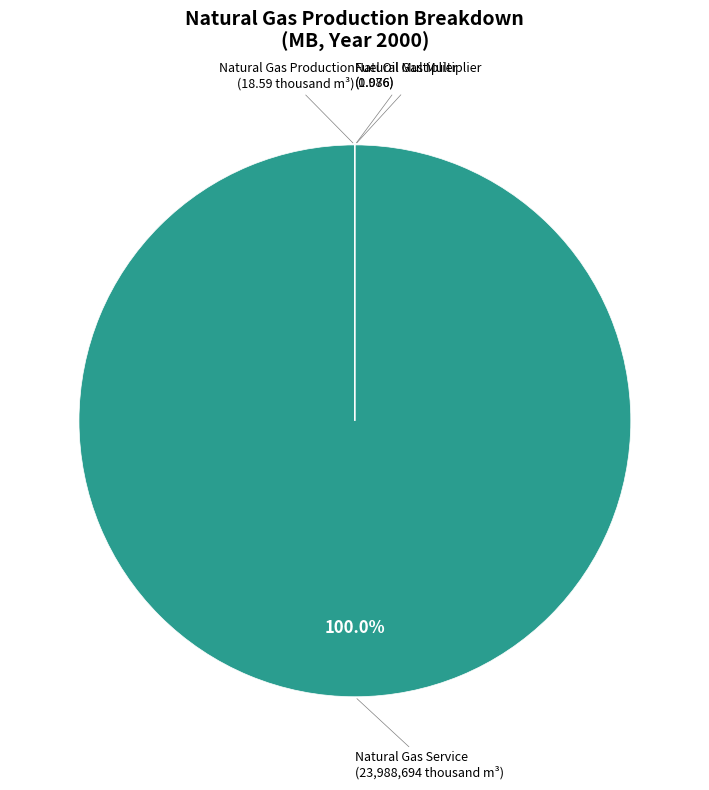

Is there any slice that represents more than half of the pie?

Yes